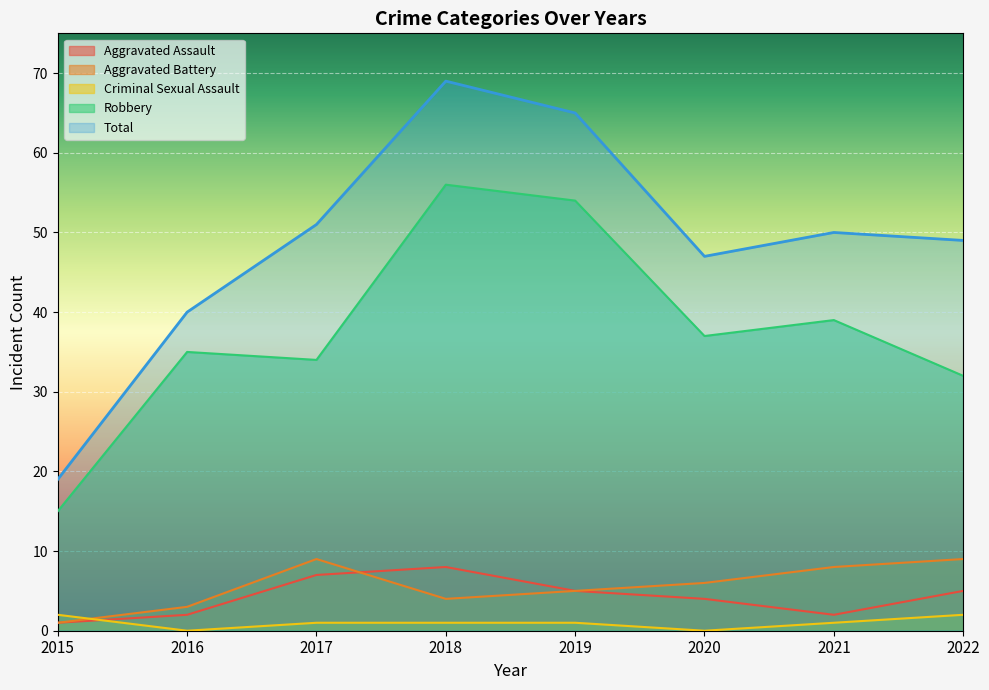

True or false: Criminal Sexual Assault and Aggravated Battery intersect in this chart.

True